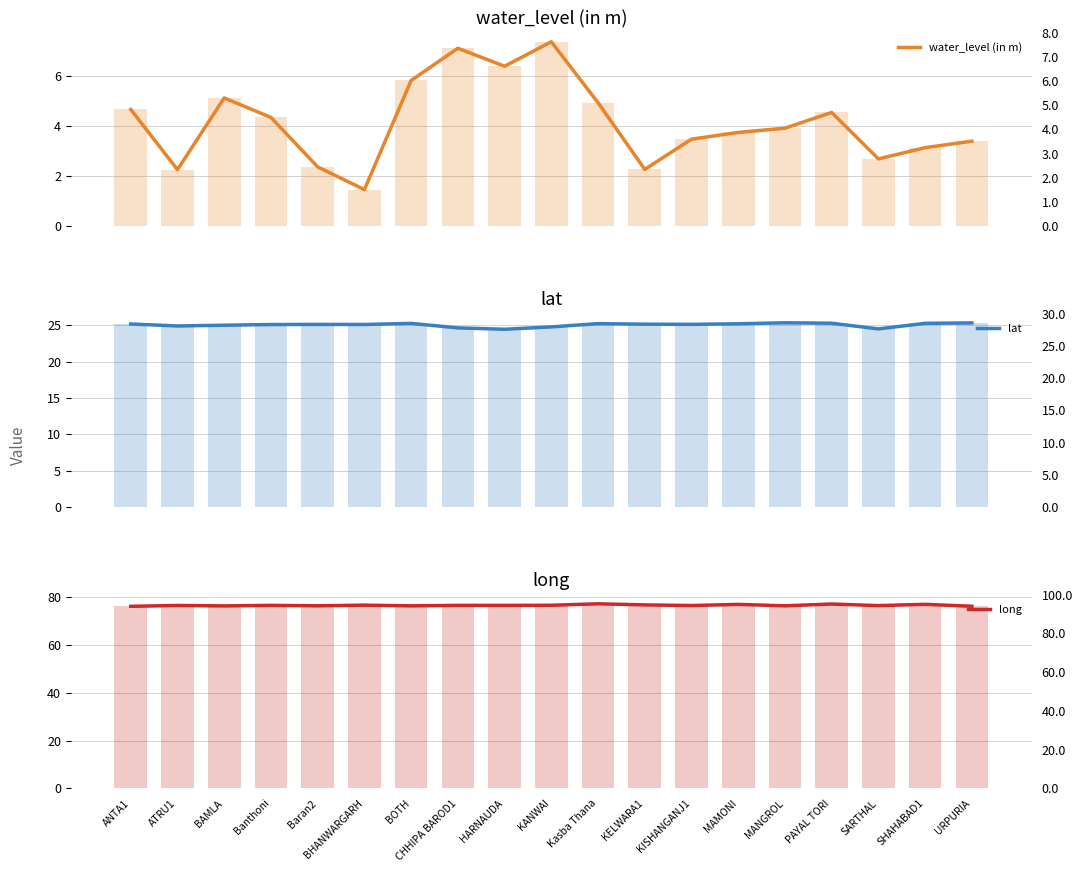

What is the label of the 17th bar from the right?

BAMLA